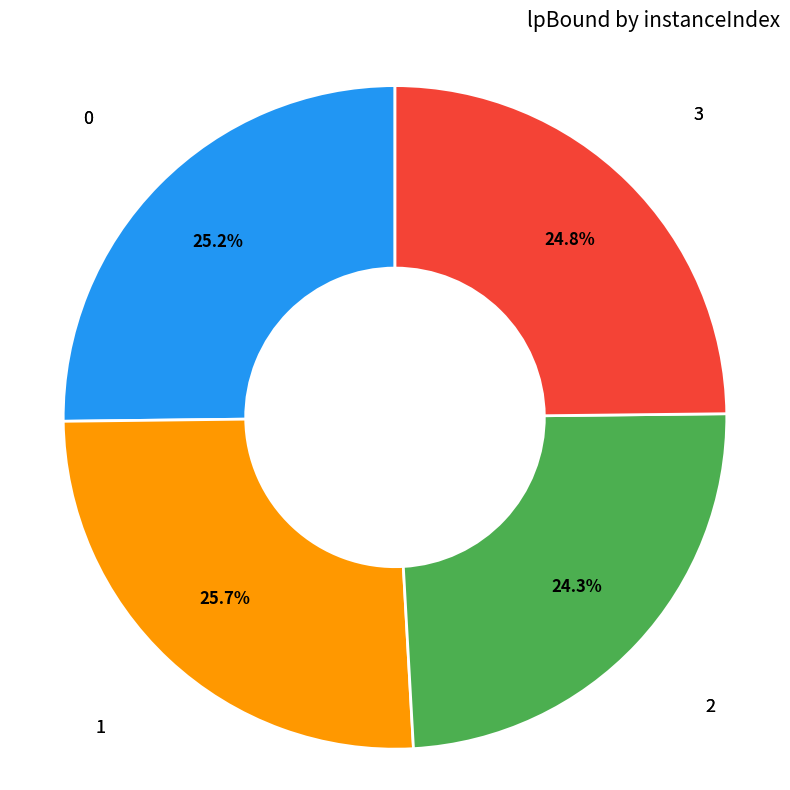

Is there a majority slice in this chart?

No